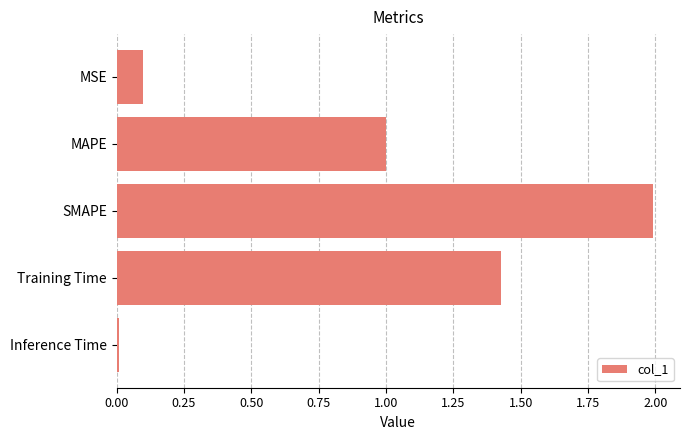

List the labels in order of value, largest first.

SMAPE, Training Time, MAPE, MSE, Inference Time